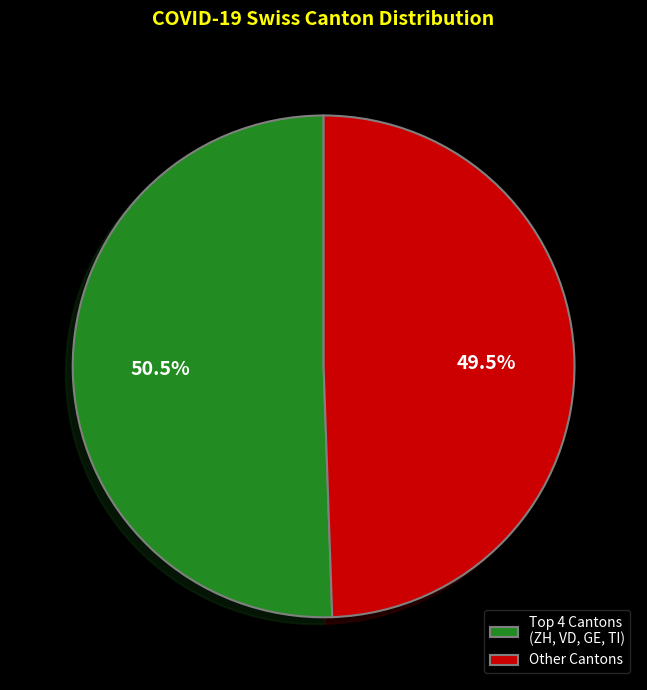

Which slice represents more than half of the pie?

Top 4 Cantons (ZH, VD, GE, TI)